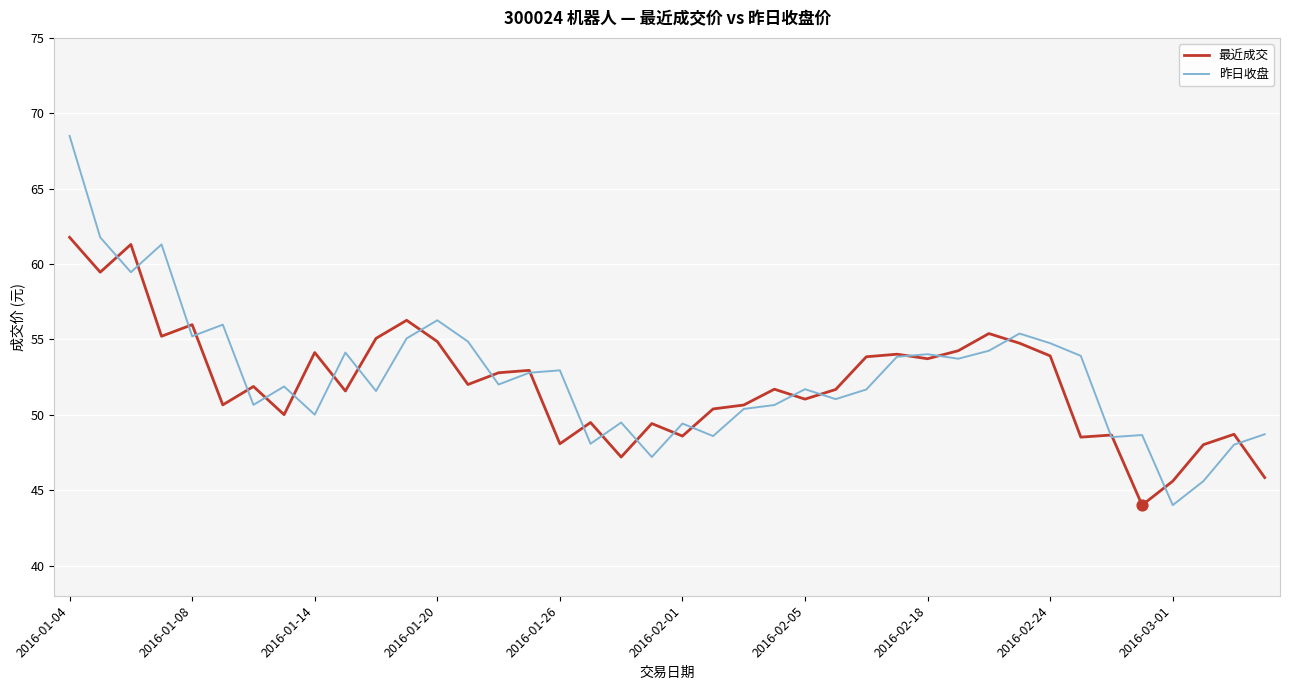

Rank the series by their maximum value, from lowest to highest.

最近成交, 昨日收盘